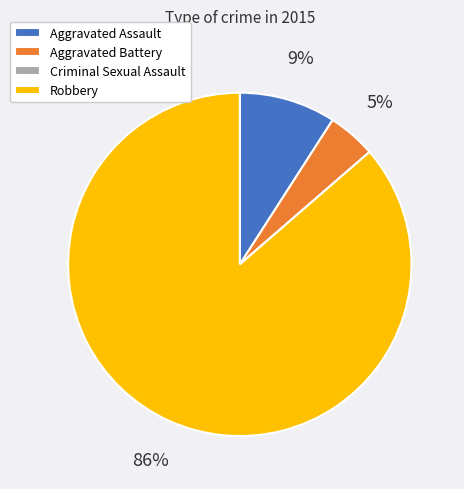

True or false: Aggravated Assault accounts for 16% of the total.

False